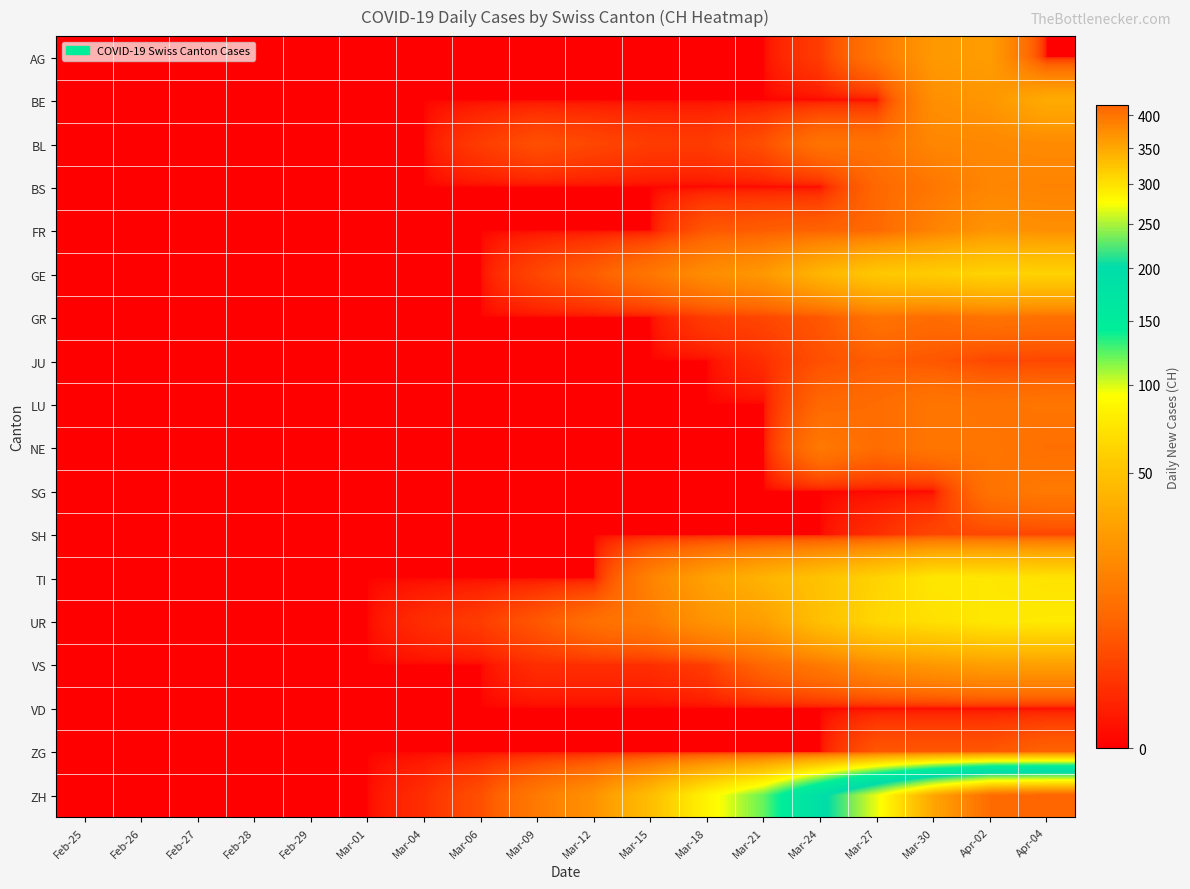

How many series are shown in this chart?

18